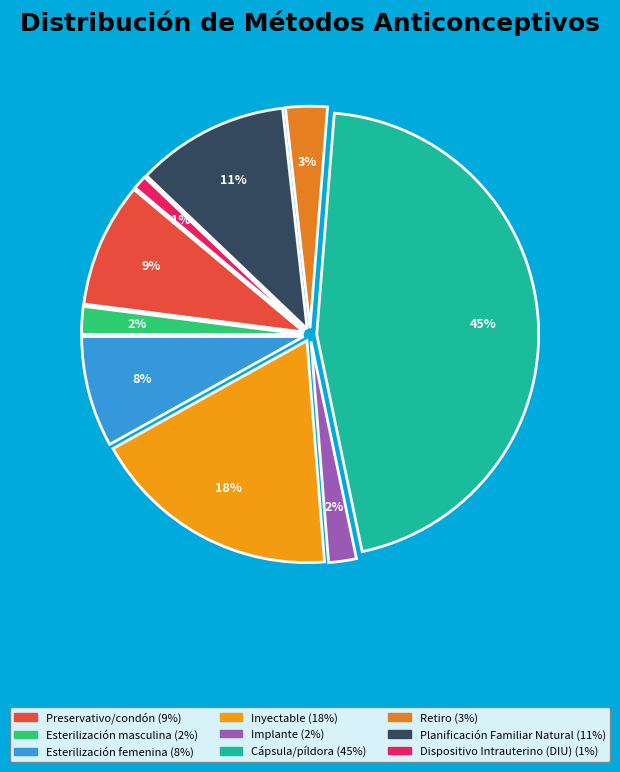

The Preservativo/condón slice represents 9% of the pie. True or false?

True